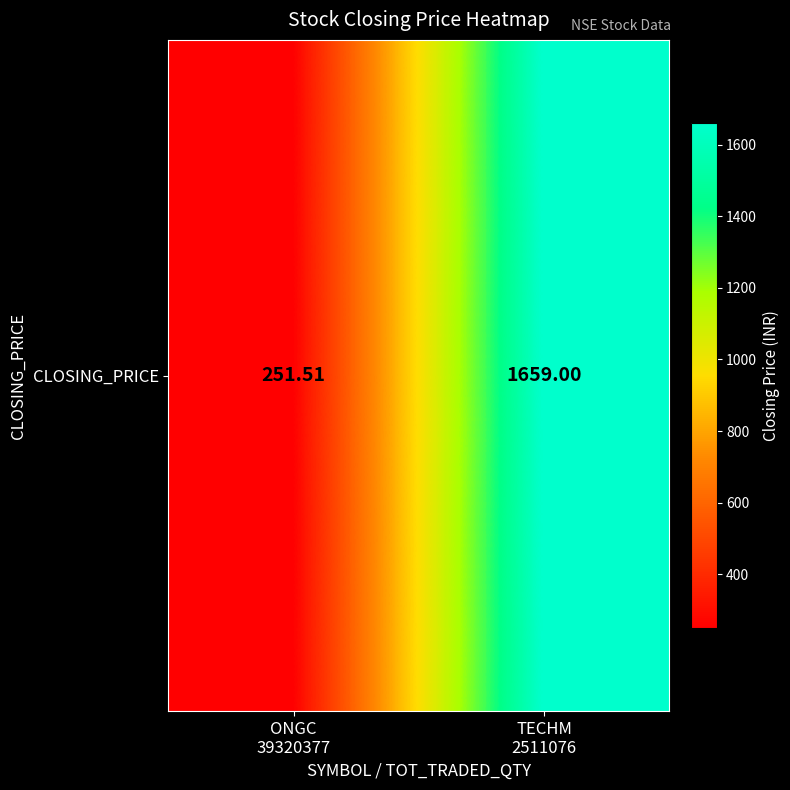

The value at TECHM
2511076 is 2433.3. True or false?

False